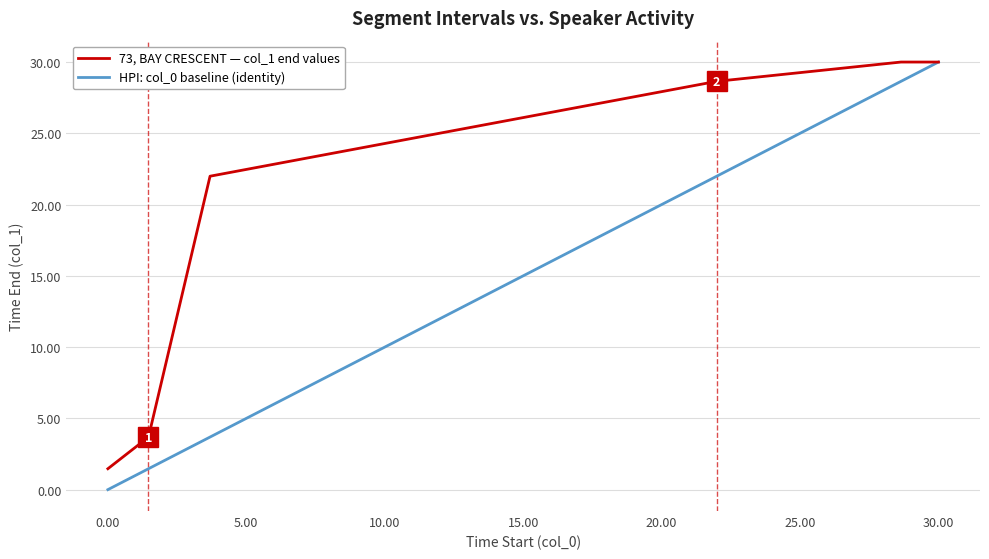

What is the greatest value displayed?

30.0